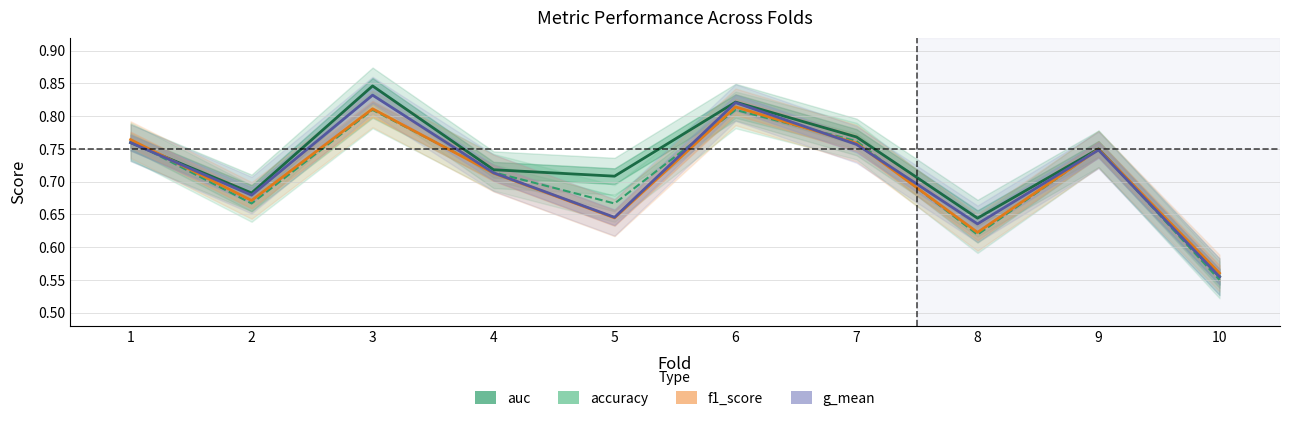

True or false: g_mean has a value of 1.3 at 9.

False